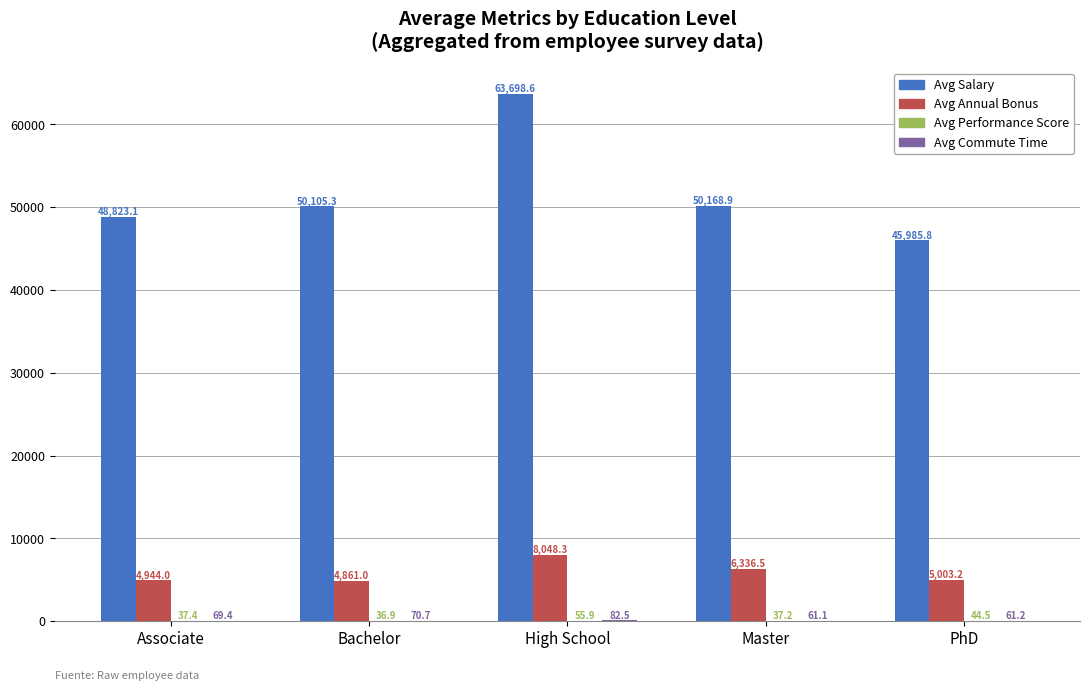

The value of Avg Annual Bonus at High School is 8048.3. True or false?

True